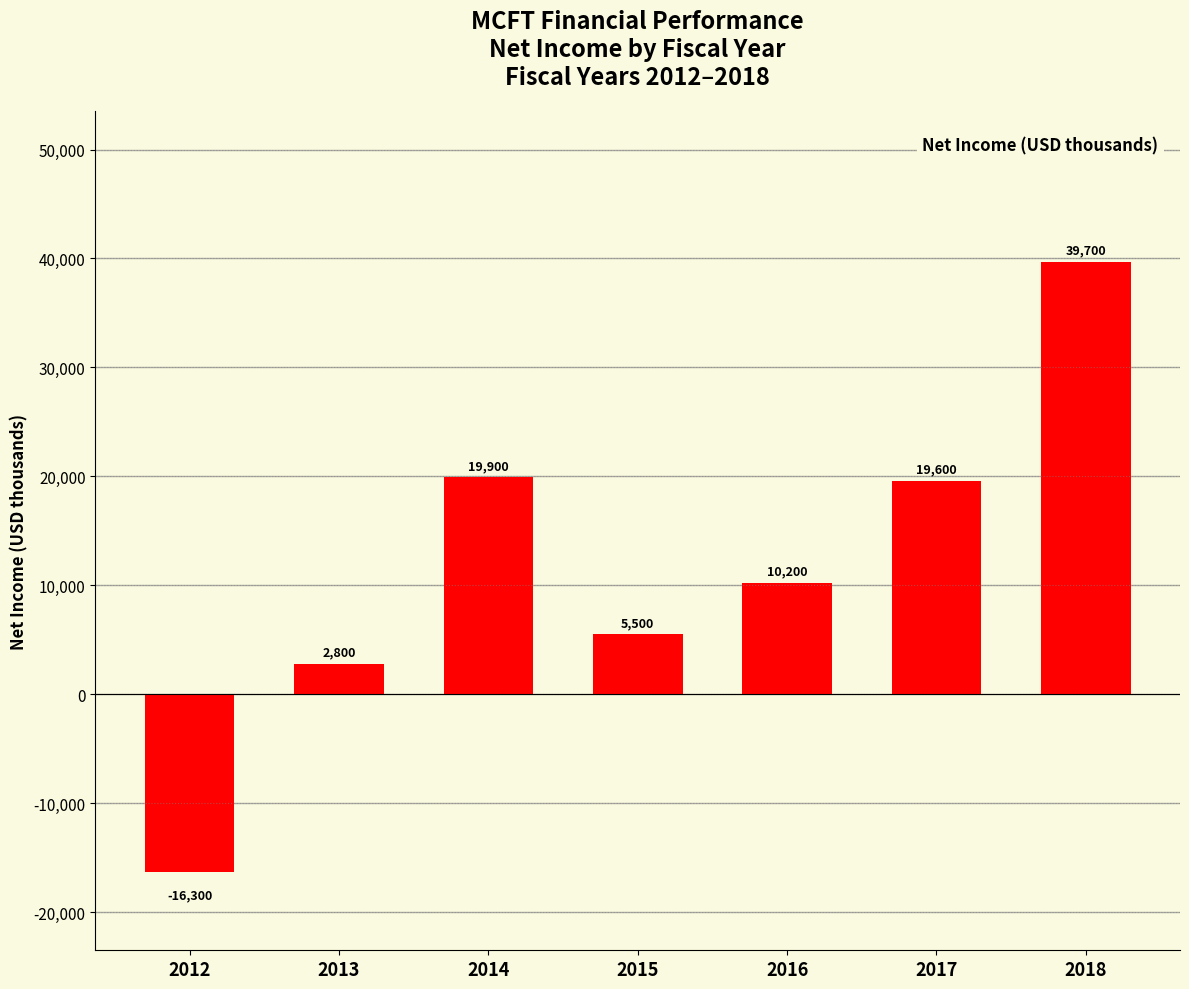

At which label is the value closest to 11700?

2016